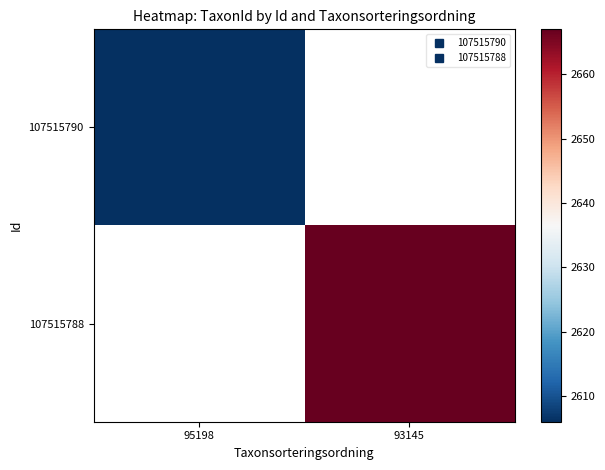

List the series in order of their overall mean, lowest first.

107515790, 107515788